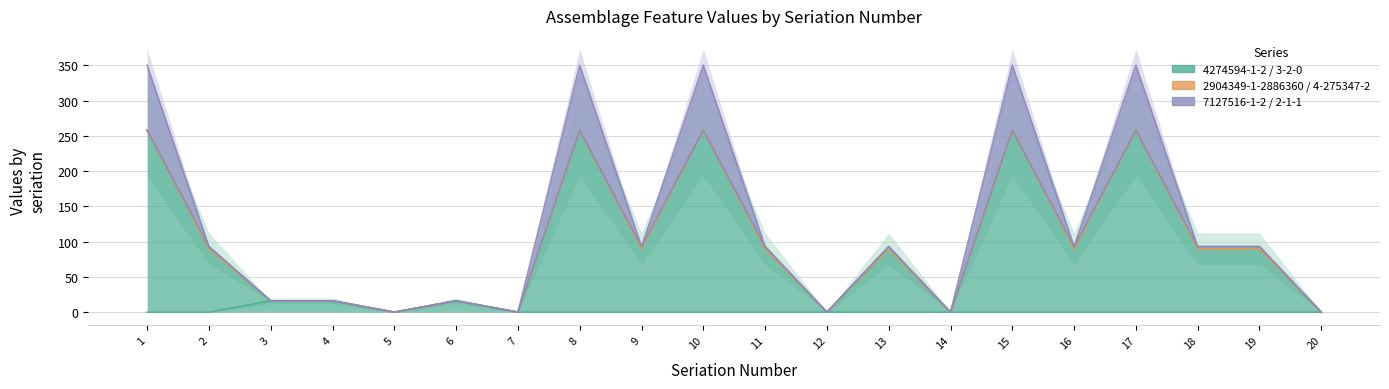

At which category is the sum across all series the highest?

1